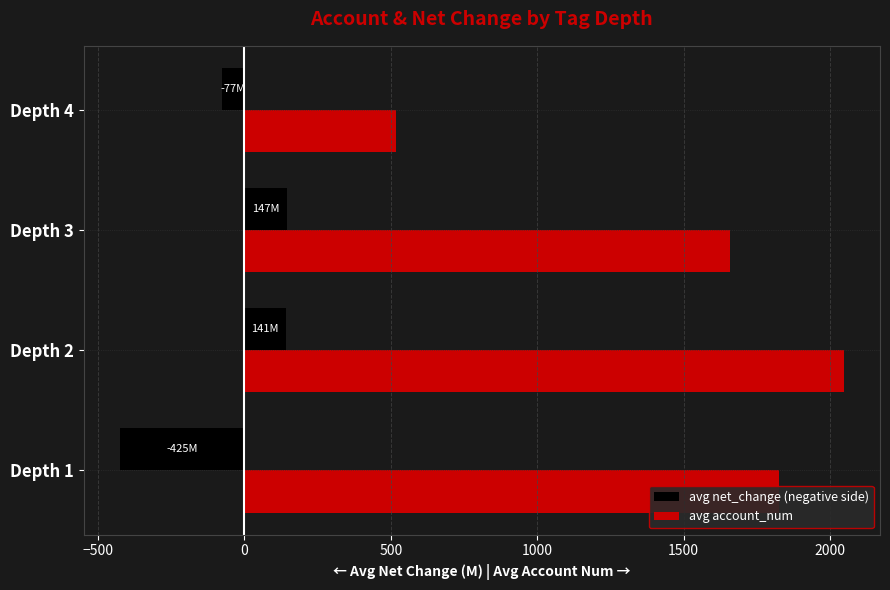

List the series in order of their overall mean, highest first.

avg account_num, avg net_change (negative side)